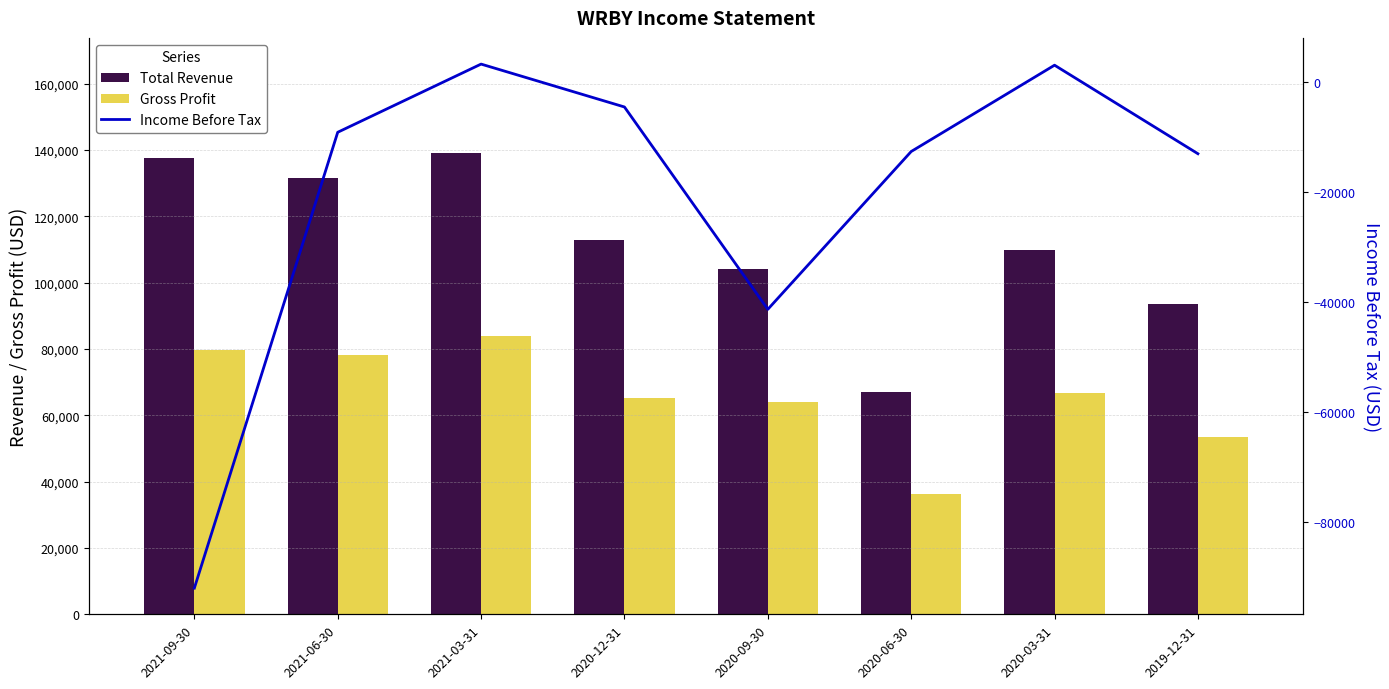

List the series in order of their overall mean, lowest first.

Income Before Tax, Gross Profit, Total Revenue